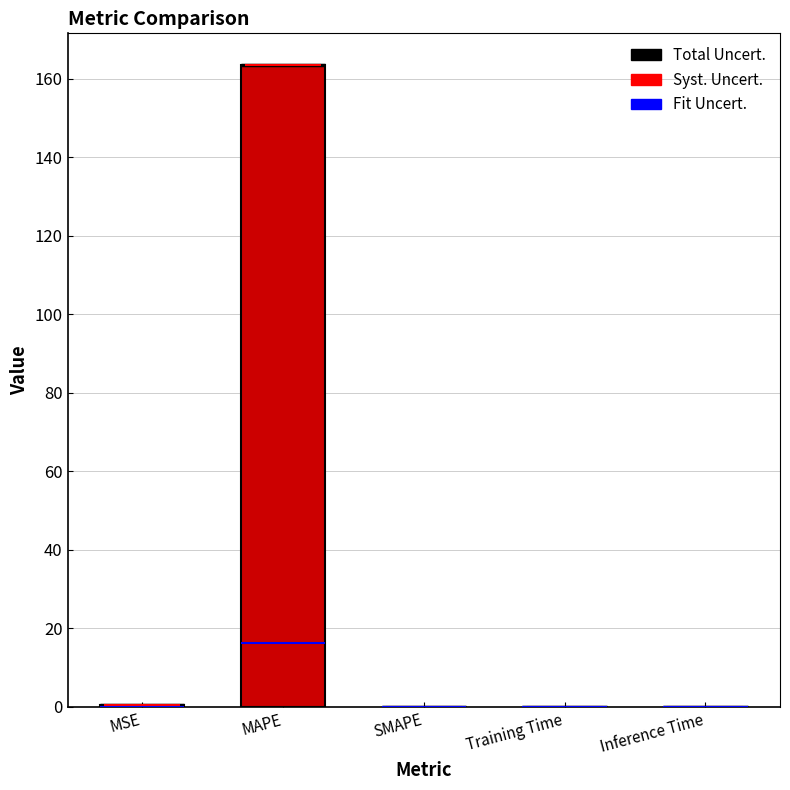

What is the greatest value displayed?

163.5